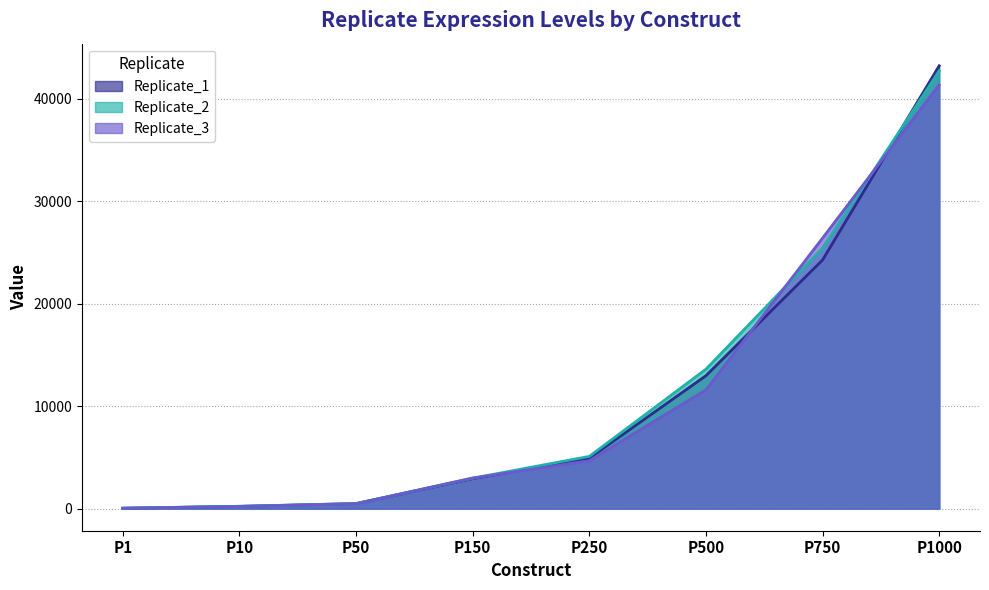

What is the sum of all Replicate_1 values?

89006